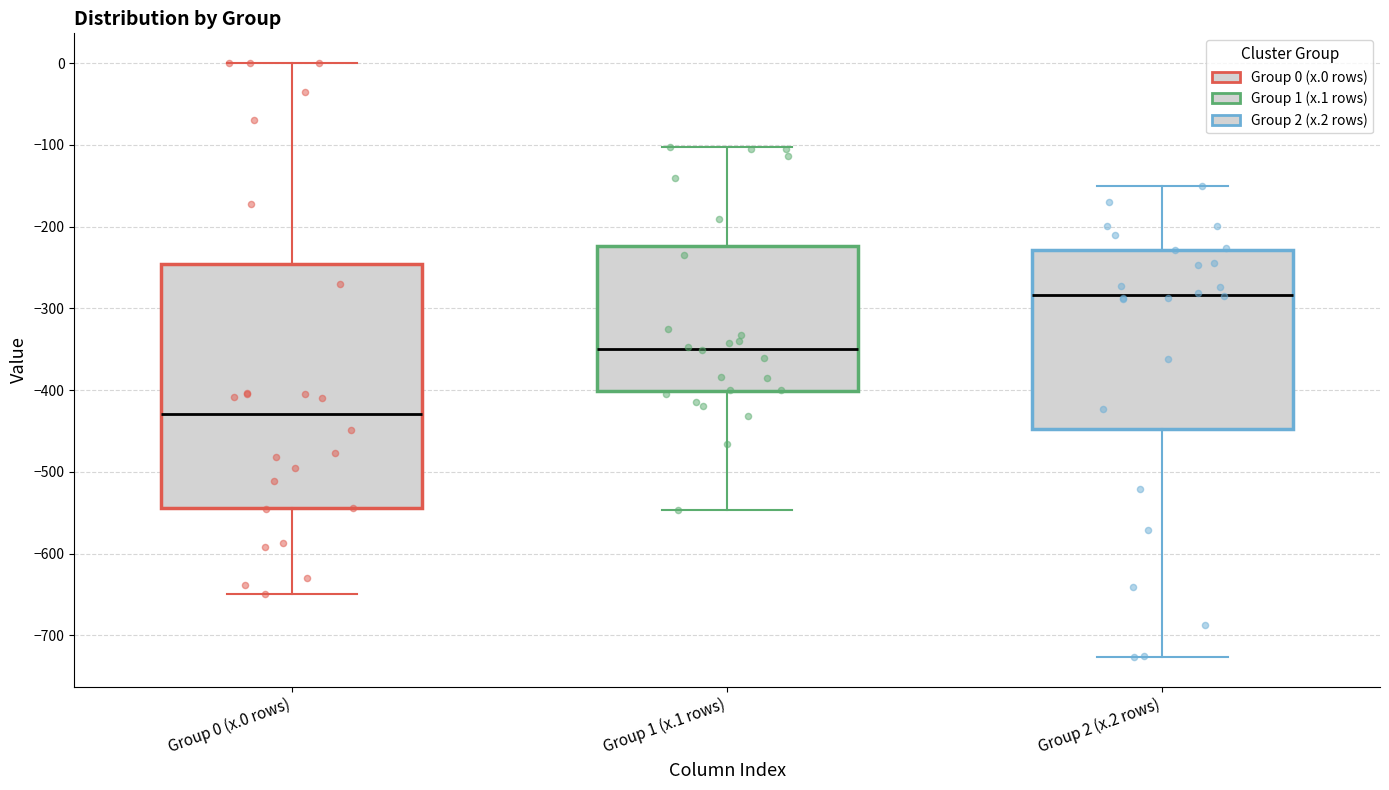

Where does the lower whisker of the box for Group 2 (x.2 rows) end on the y-axis? The values are not printed on the chart, so give them approximately, as read against the axis.

-730